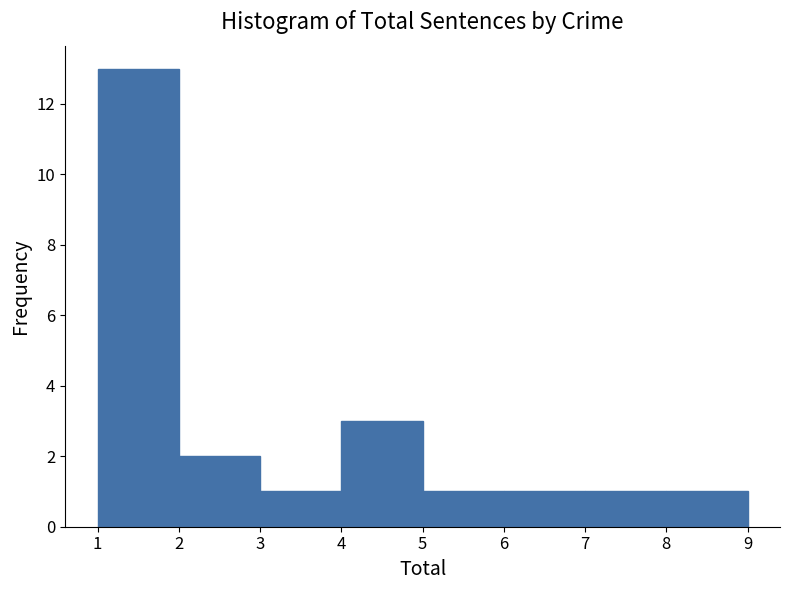

Which range on the x-axis has the tallest bar?

1 to 2